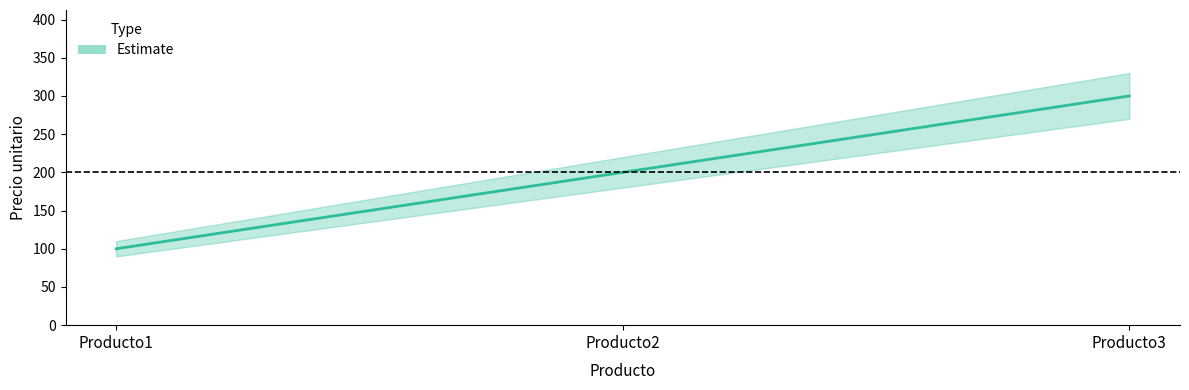

What is the value of the 3rd point from the left?

300